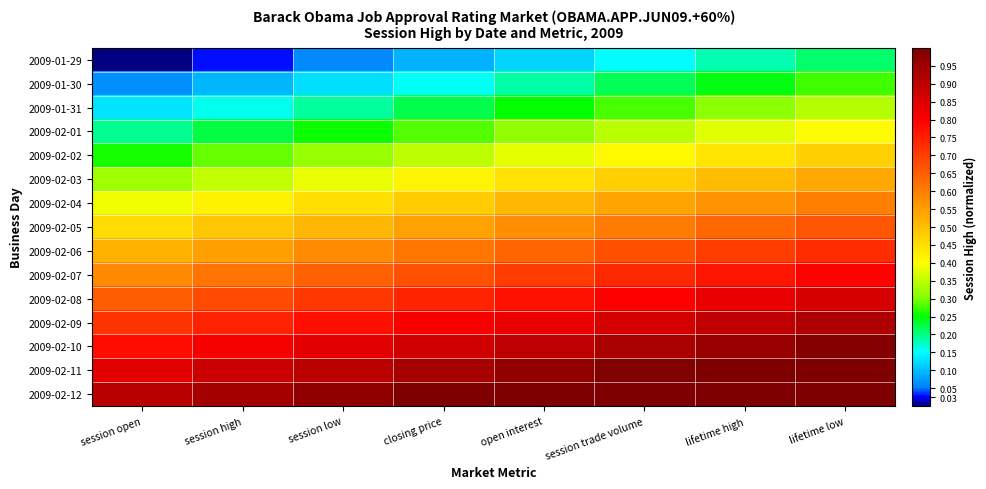

What is the difference between the highest and lowest values at lifetime high?

0.8